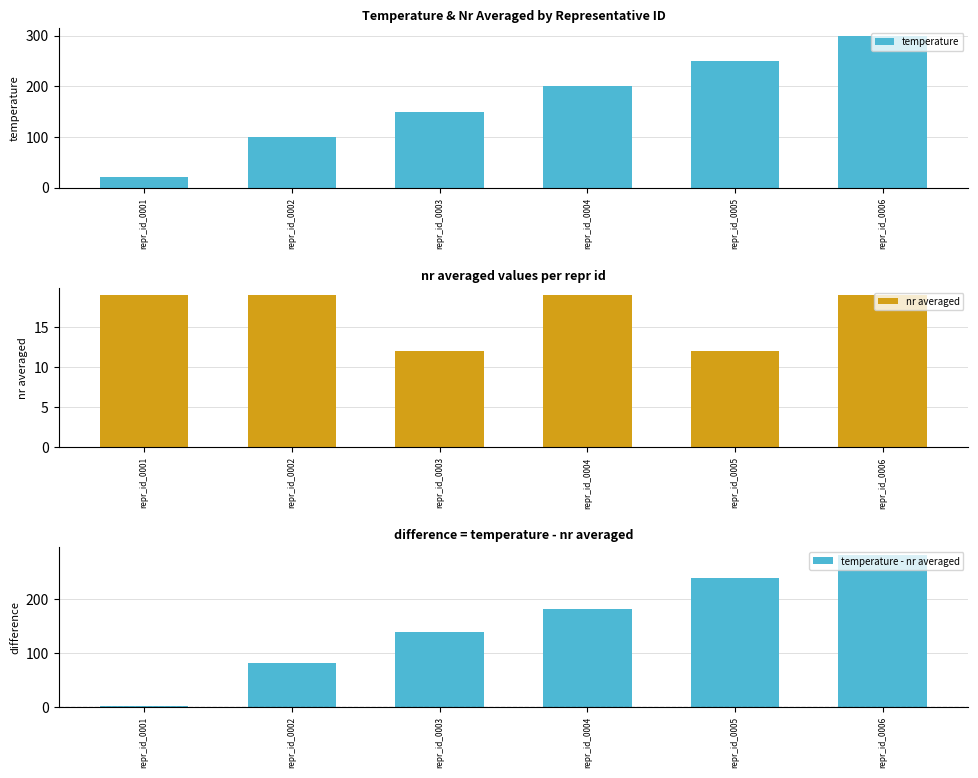

Between repr_id_0005 and repr_id_0006, which series saw the biggest shift?

temperature